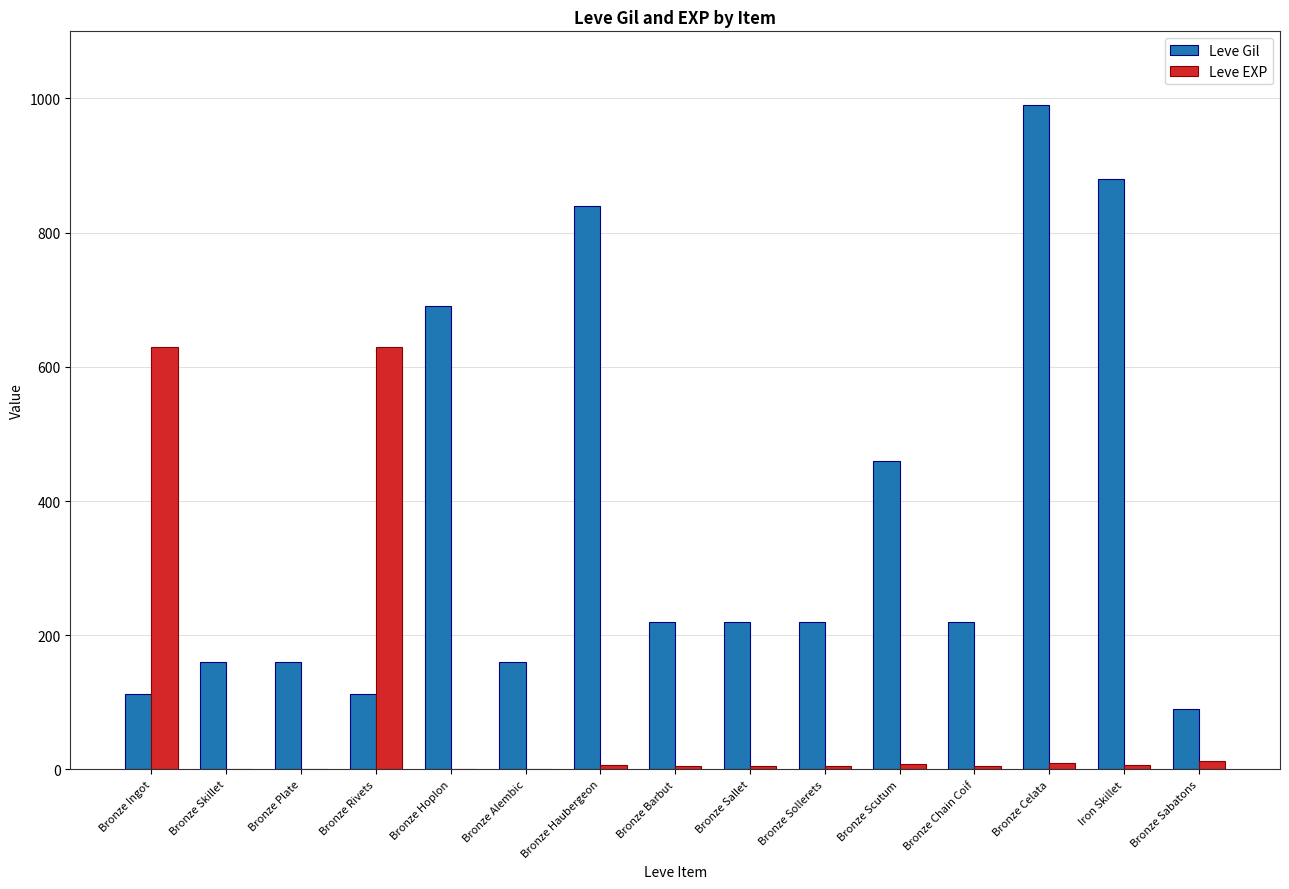

What are all the series names shown in the legend?

Leve Gil, Leve EXP